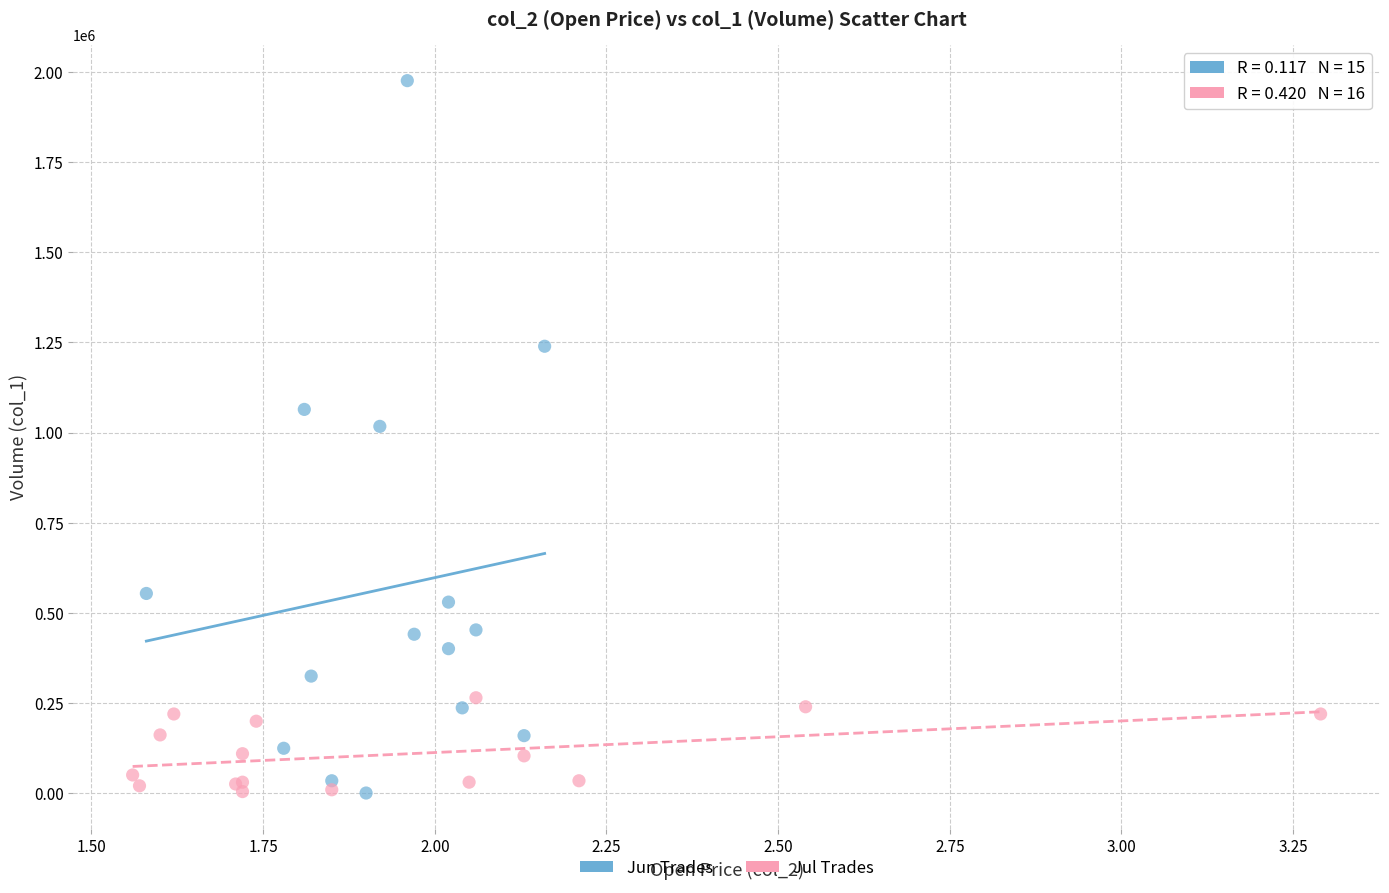

Which series reaches the maximum Y coordinate?

Jun Trades